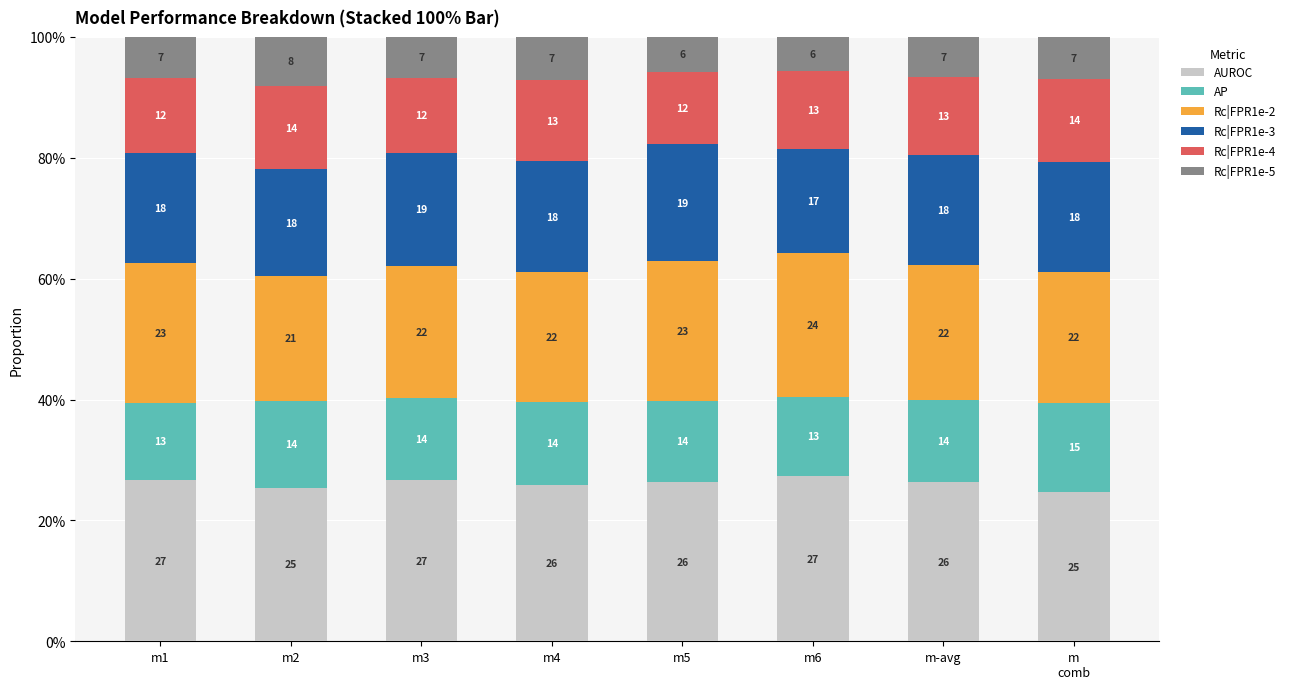

What are all the series names shown in the legend?

AUROC, AP, Rc|FPR1e-2, Rc|FPR1e-3, Rc|FPR1e-4, Rc|FPR1e-5